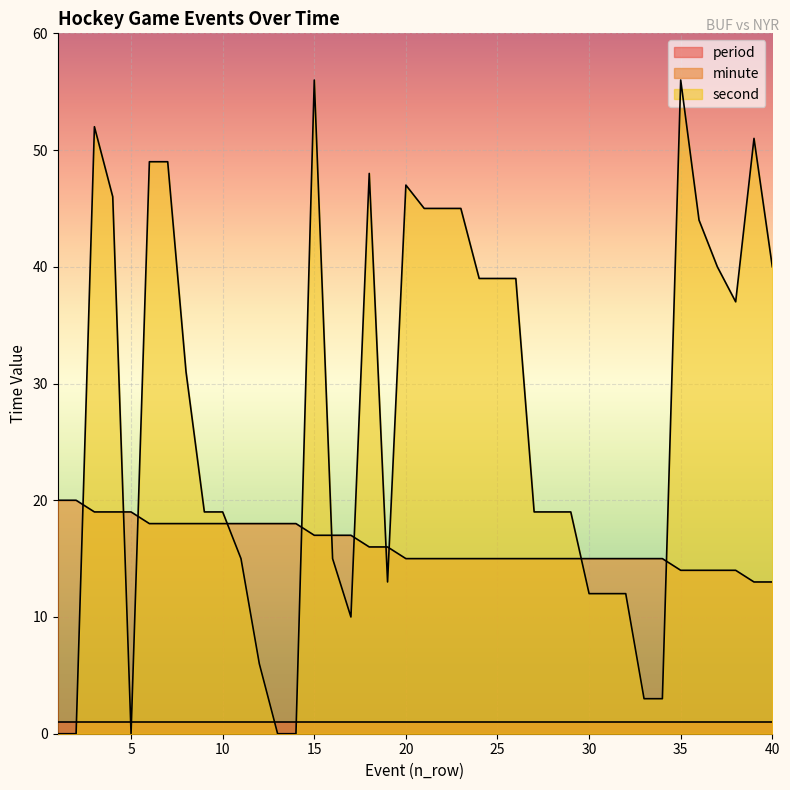

True or false: minute has a value of 31 at 13.

False